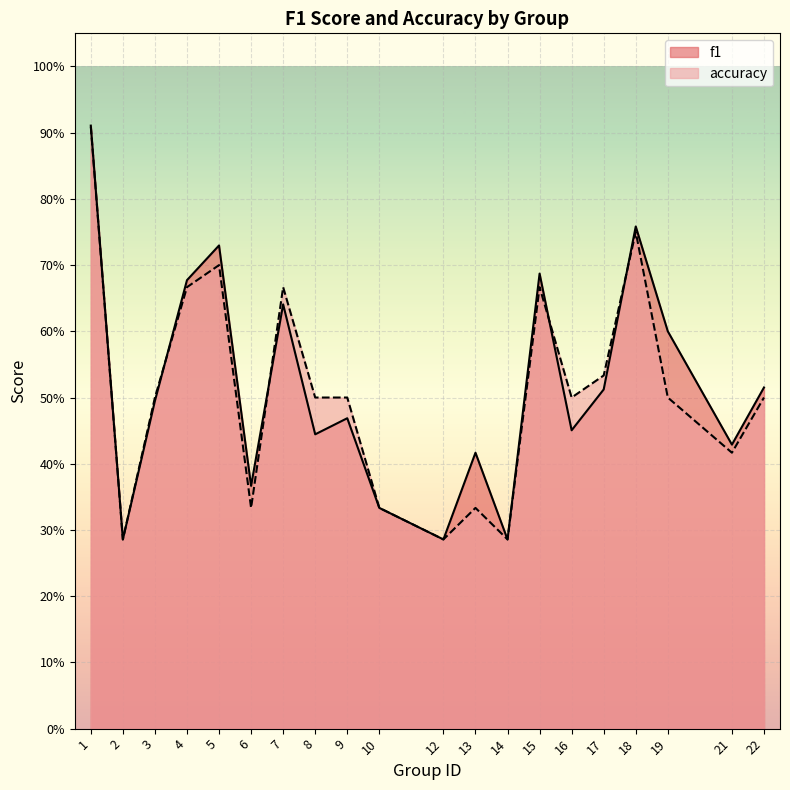

The f1 series shows 0.7 at 4. True or false?

True